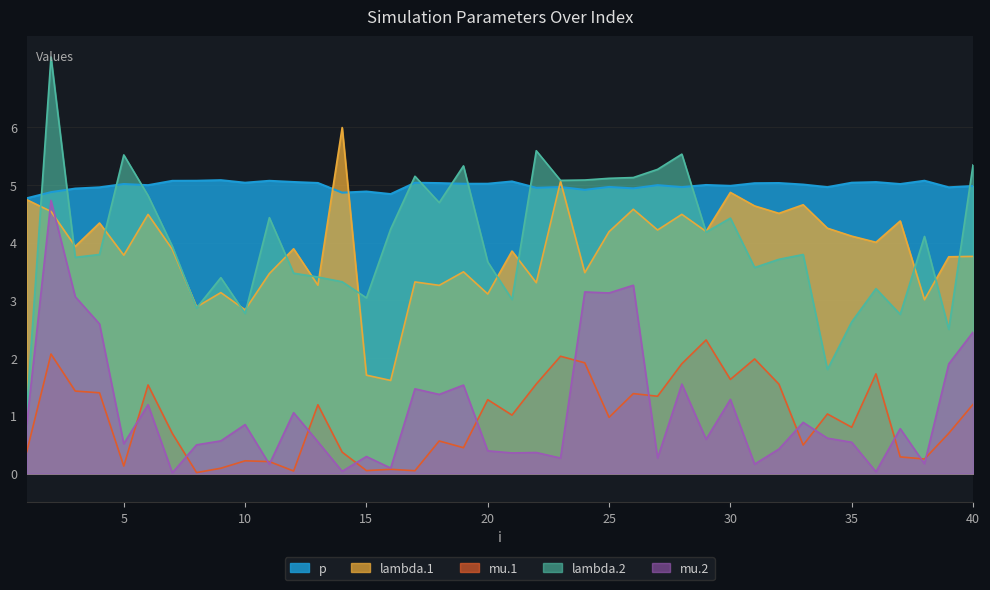

What is the average value of the lambda.2 series?

4.0